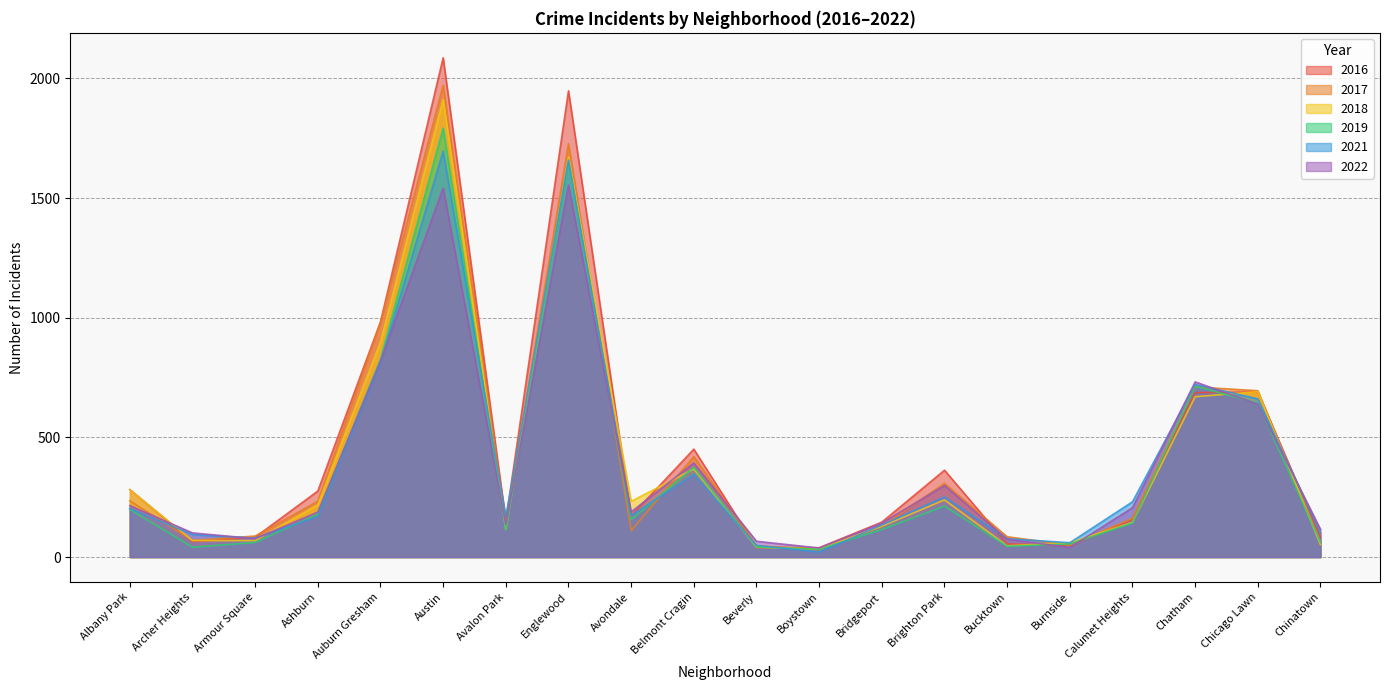

What are all the series names shown in the legend?

2016, 2017, 2018, 2019, 2021, 2022